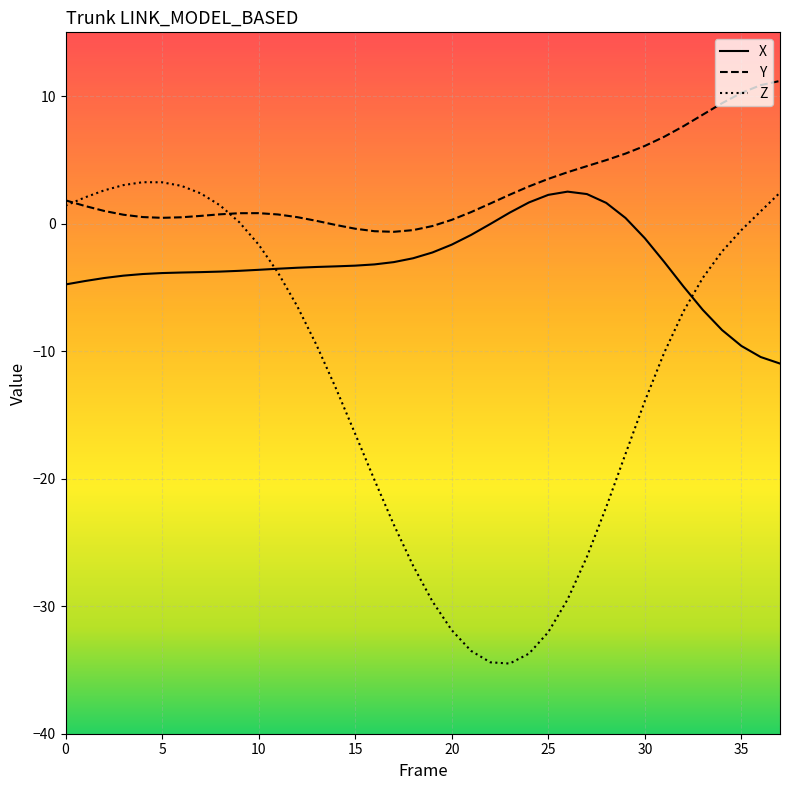

Which series has the widest spread of values?

Z